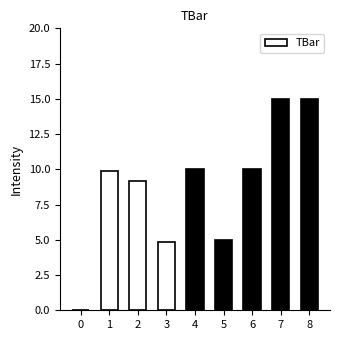

What is the maximum value shown in the chart?

15.0